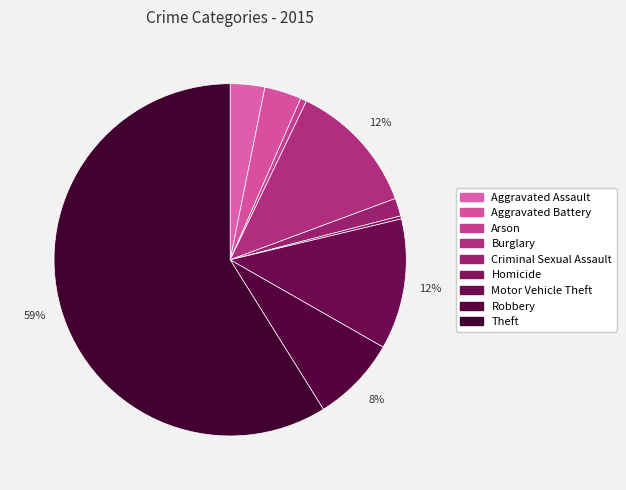

The Homicide slice represents 0% of the pie. True or false?

True